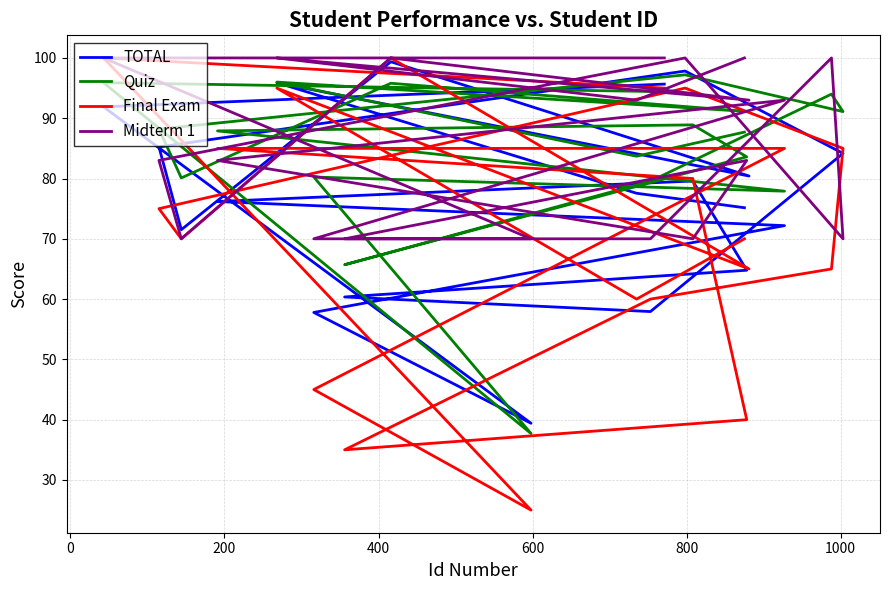

Which series has the largest range (max minus min)?

Final Exam